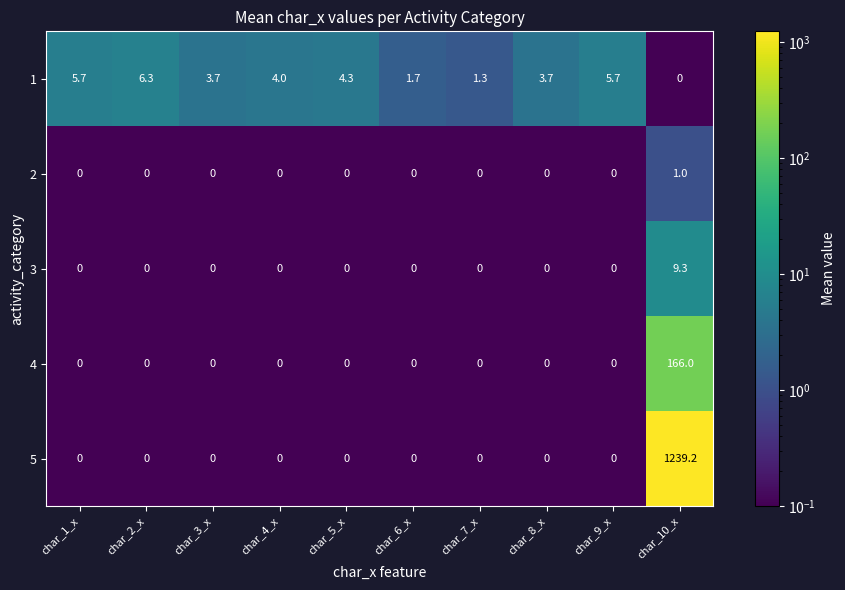

Which series has the largest range (max minus min)?

5